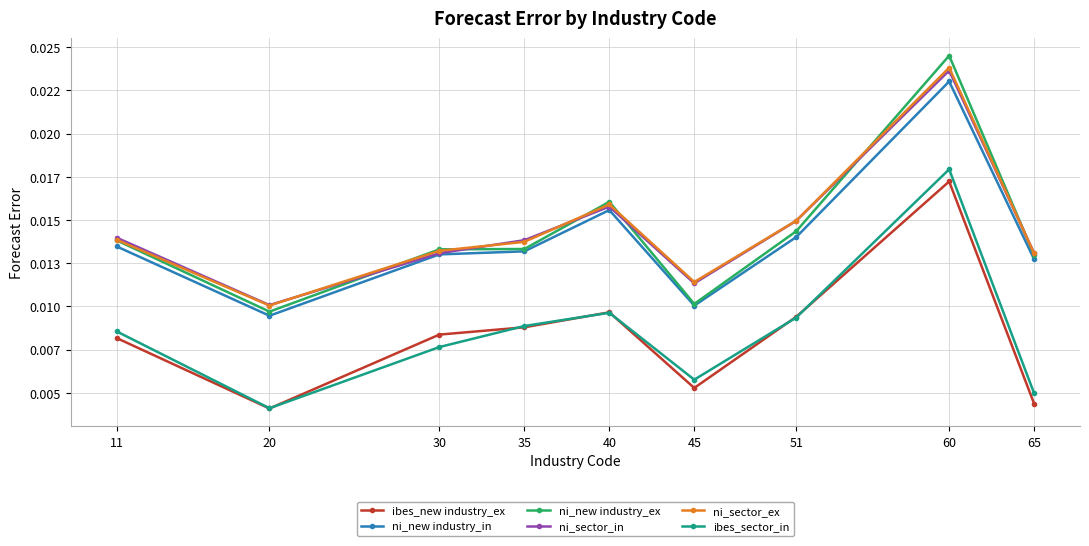

Is this an area chart (filled region under the line)?

No